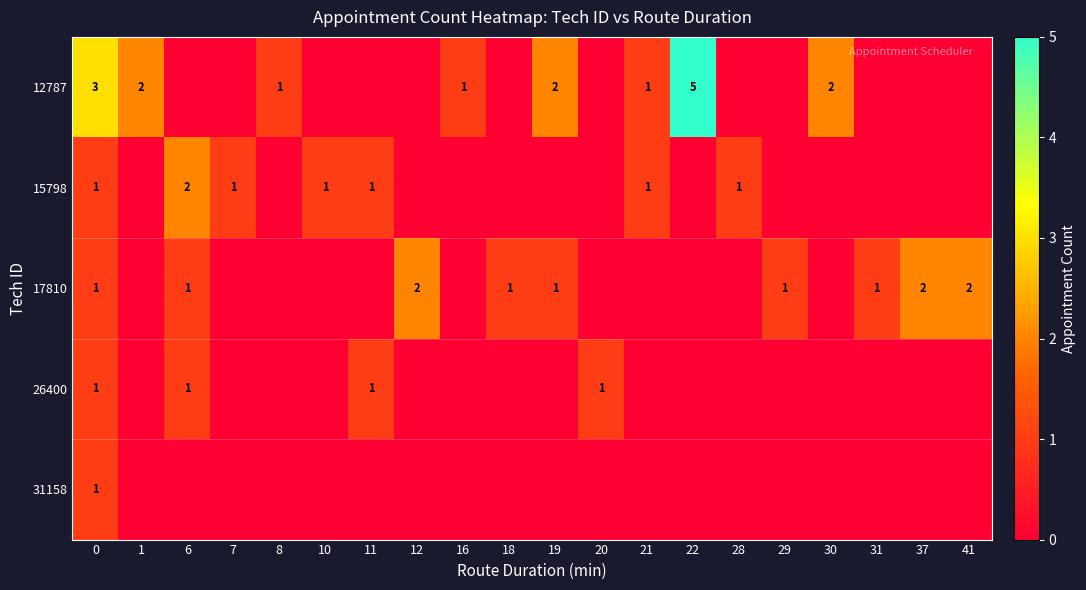

What is the total value across all series at 37?

2